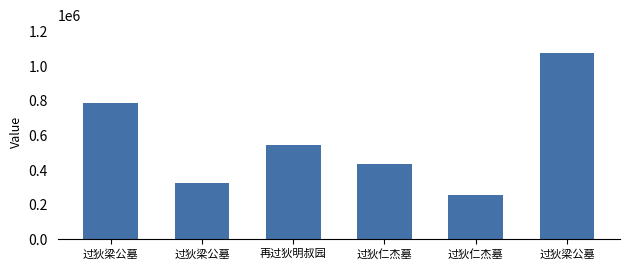

What is the label of the 3rd bar from the right?

过狄仁杰墓